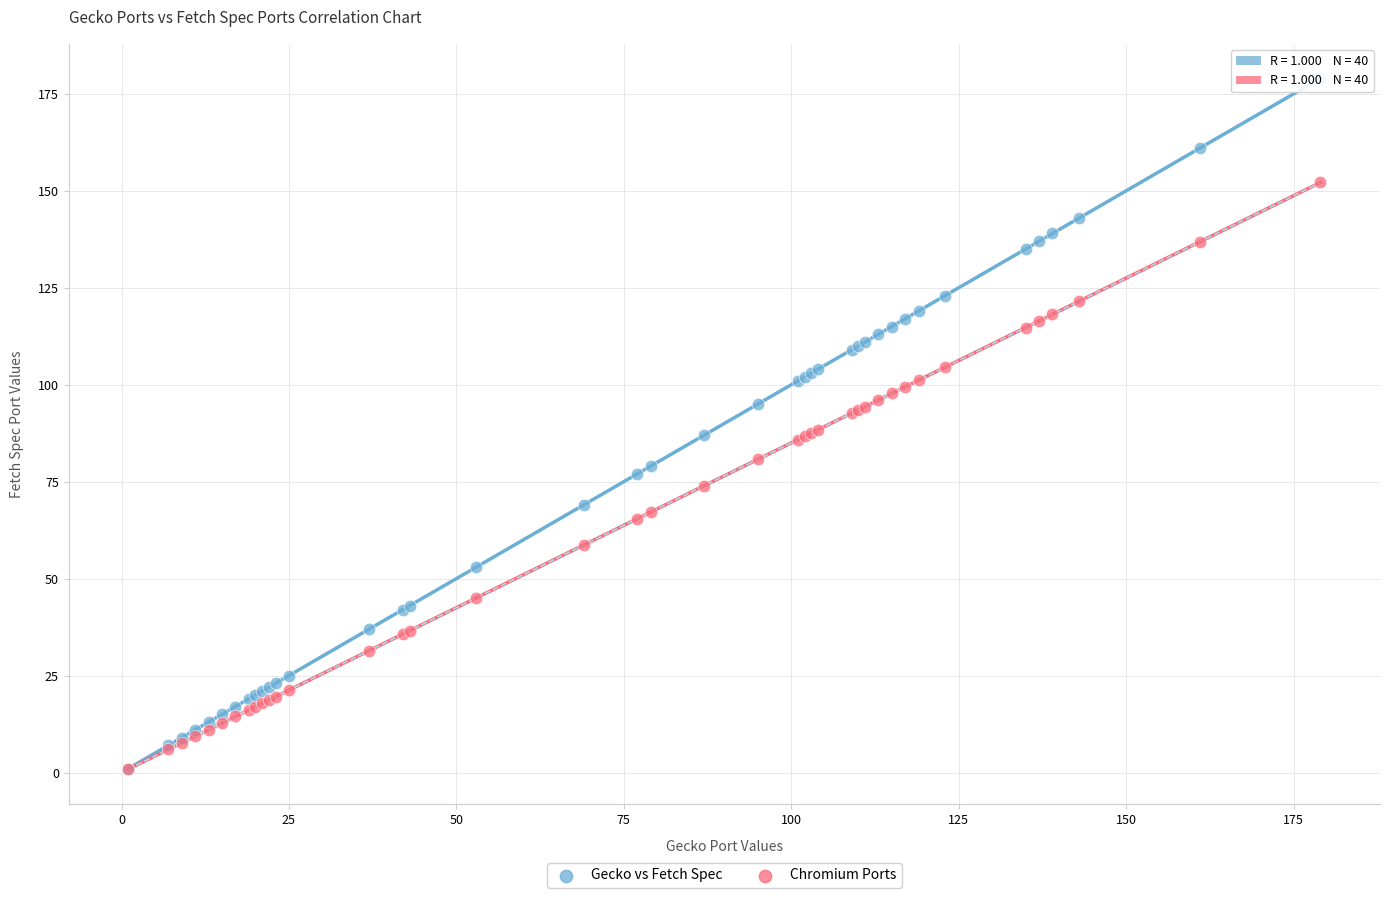

What are all the series names shown in the legend?

Gecko vs Fetch Spec, Chromium Ports